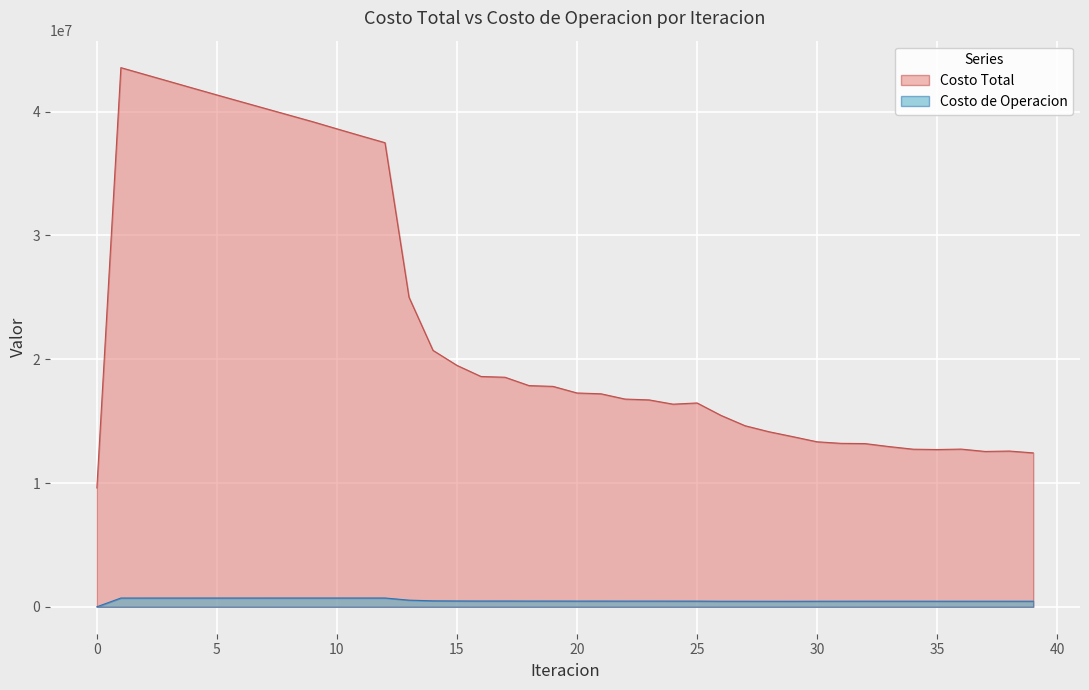

How many series are shown in this chart?

2